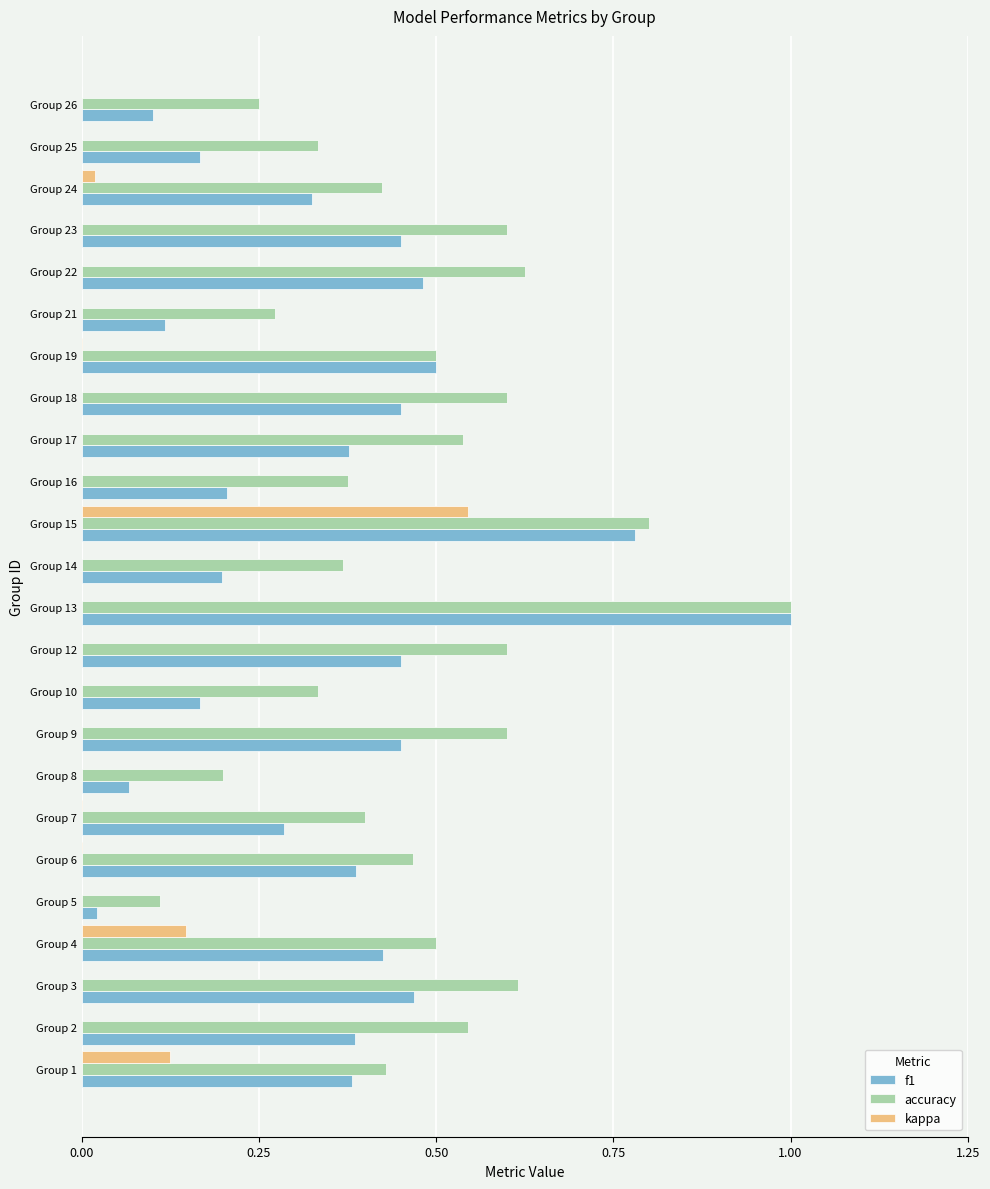

What value does the kappa series have at Group 1?

0.1